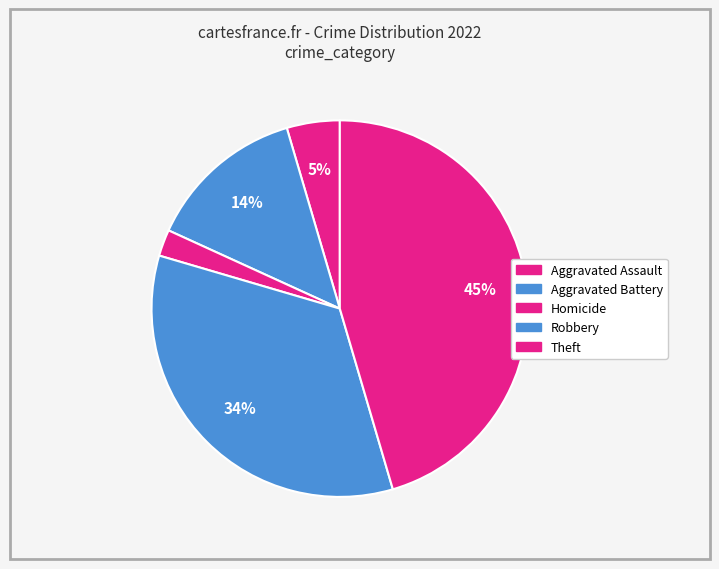

What portion of the pie excludes Robbery?

83.0%